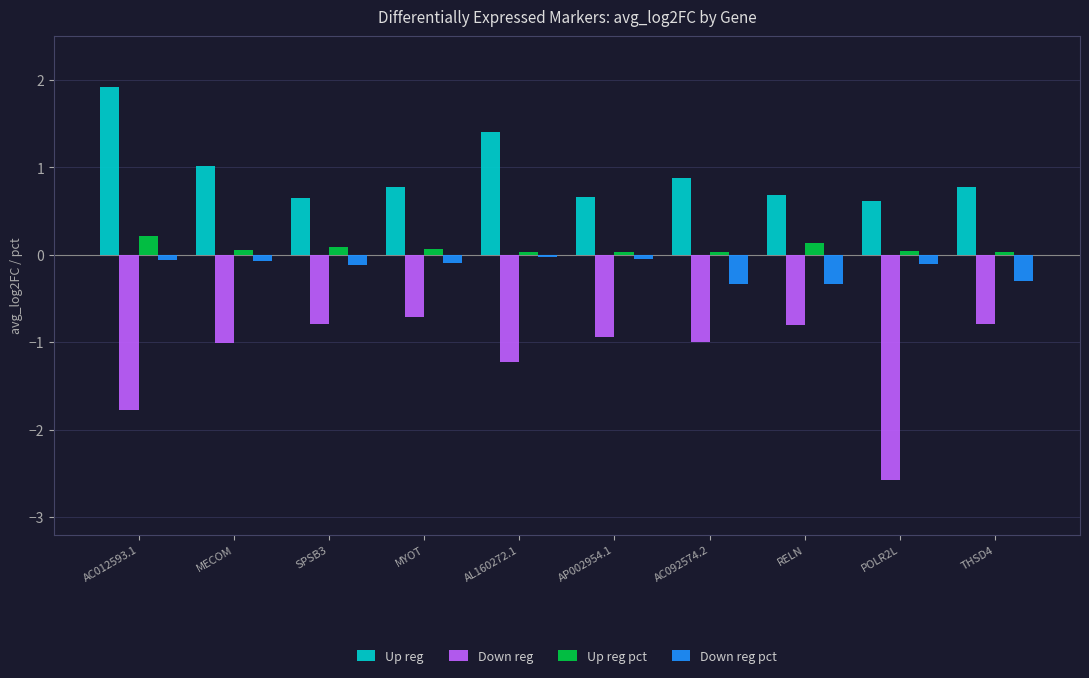

Which category has the lowest value across all series?

POLR2L